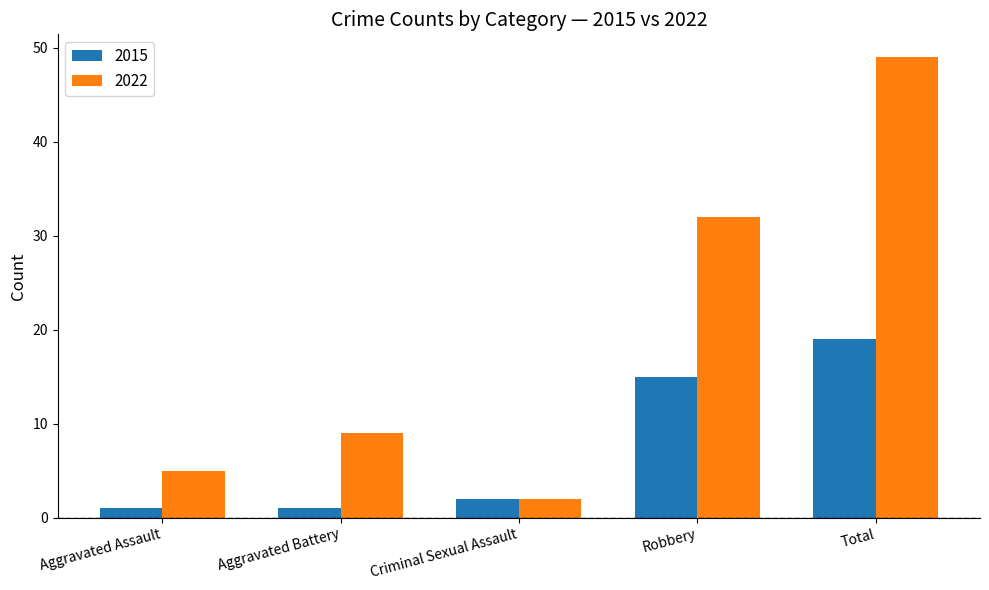

How many groups of bars are there?

5